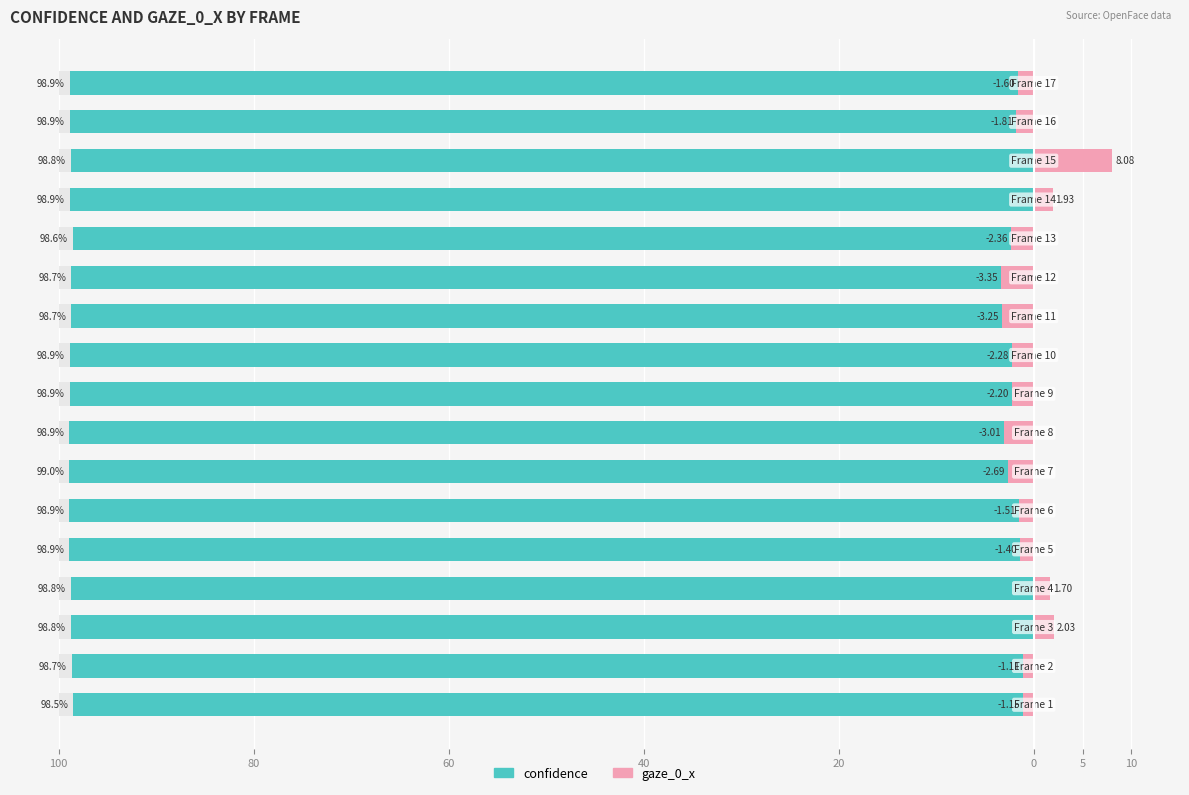

What is the average value of the gaze_0_x series?

-0.8